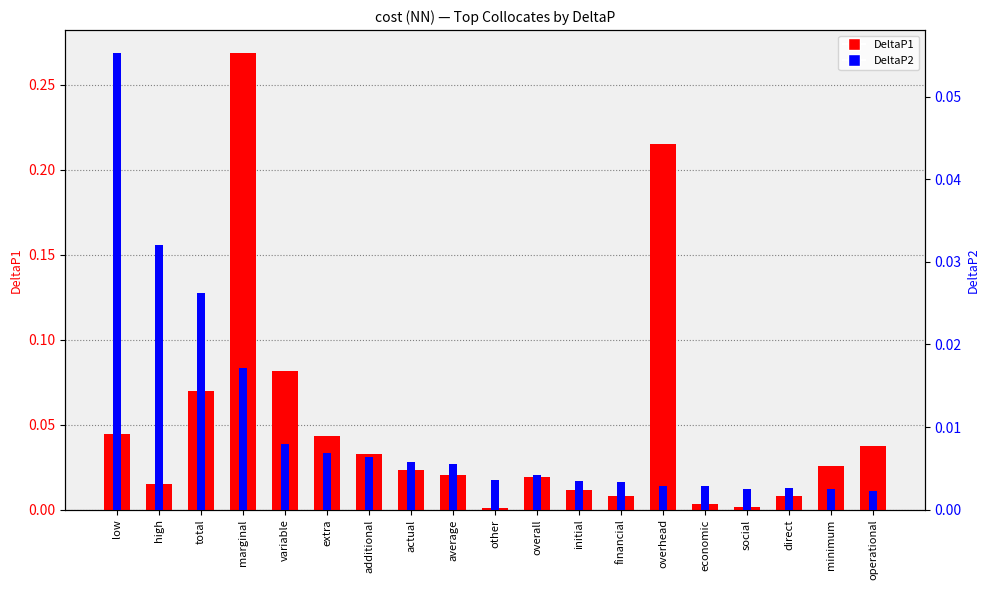

The value of DeltaP1 at initial is 0.0. True or false?

True